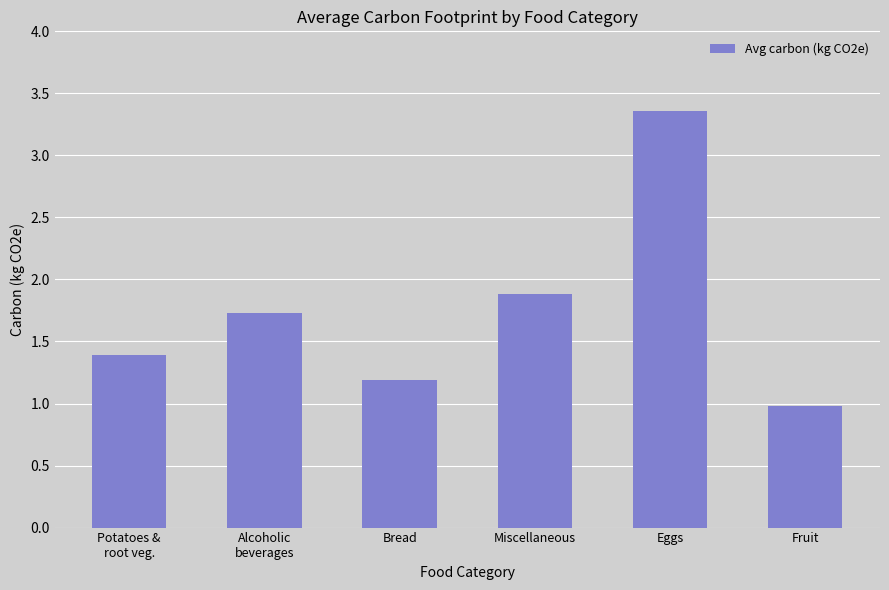

At which category does the chart reach its minimum across all series?

Fruit